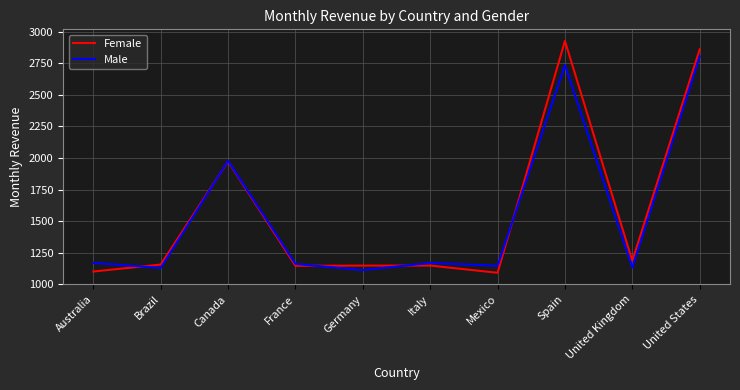

Rank the series by their maximum value, from highest to lowest.

Female, Male